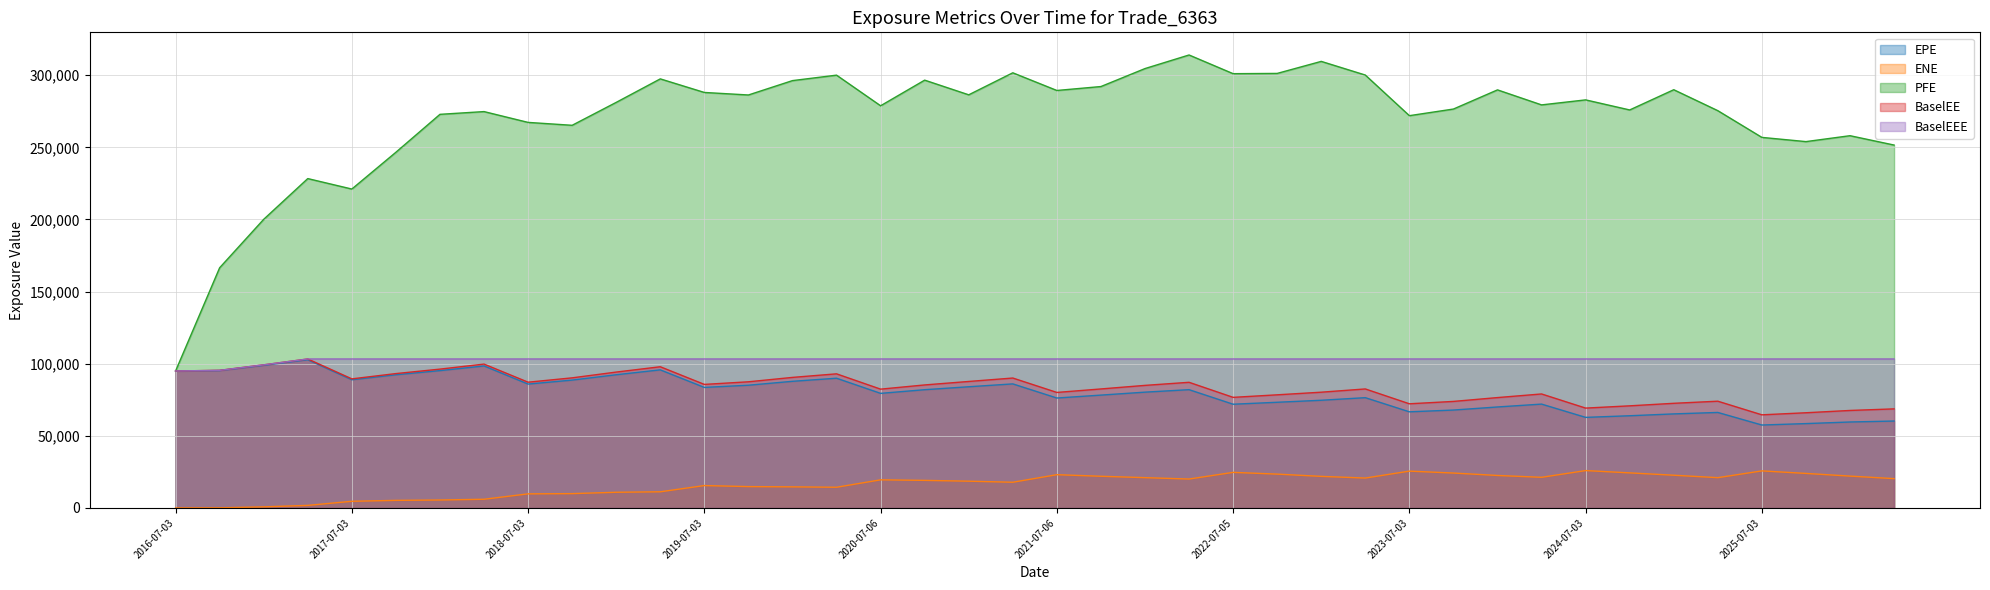

Reading right to left, what are all the values shown in this chart?

EPE: 60259.6	59594.5	58484.1	57494.5	66211.8	65201.7	63922.7	62798.0	71998.7	70011.3	67872.2	66651.7	76456.5	74664.7	73269.0	71912.5	82005.4	80282.2	78235.3	76215.8	86007.9	84020.8	81981.9	79444.8	89942.3	87800.9	85089.4	83568.0	95741.8	92352.8	88644.6	85888.8	98455.2	95212.2	92342.5	88877.7	102763.0	98888.4	95249.7	94957.2
ENE: 20324.8	22076.4	23938.6	25687.4	20993.4	22686.0	24313.4	25906.3	21240.1	22517.0	24196.5	25531.3	20720.3	21891.8	23456.7	24663.3	20045.0	21001.6	21962.9	23061.8	17817.3	18547.2	19113.1	19492.0	14342.5	14623.4	14803.2	15521.2	11194.6	10870.6	9930.6	9768.2	6025.8	5506.5	5250.3	4613.4	1774.7	750.6	76.1	0.0
PFE: 251608.0	258093.0	253998.0	256916.0	275443.0	289970.0	275944.0	282925.0	279452.0	289862.0	276574.0	271979.0	300143.0	309615.0	301274.0	301097.0	314056.0	304636.0	292176.0	289450.0	301700.0	286437.0	296611.0	278841.0	300078.0	296286.0	286324.0	288076.0	297489.0	281195.0	265304.0	267316.0	274809.0	272906.0	246613.0	221108.0	228360.0	200116.0	166531.0	94957.2
BaselEE: 68684.4	67591.6	65998.3	64562.8	74010.0	72549.6	70795.9	69228.3	79030.2	76518.6	73858.6	72216.4	82507.1	80253.5	78433.5	76676.3	87115.2	84976.9	82504.9	80085.4	90073.7	87696.4	85283.2	82369.2	92980.6	90510.2	87464.1	85656.6	97897.8	94207.0	90203.8	87188.2	99737.8	96255.1	93159.2	89493.5	103287.0	99221.8	95410.1	94957.2
BaselEEE: 103287.0	103287.0	103287.0	103287.0	103287.0	103287.0	103287.0	103287.0	103287.0	103287.0	103287.0	103287.0	103287.0	103287.0	103287.0	103287.0	103287.0	103287.0	103287.0	103287.0	103287.0	103287.0	103287.0	103287.0	103287.0	103287.0	103287.0	103287.0	103287.0	103287.0	103287.0	103287.0	103287.0	103287.0	103287.0	103287.0	103287.0	99221.8	95410.1	94957.2